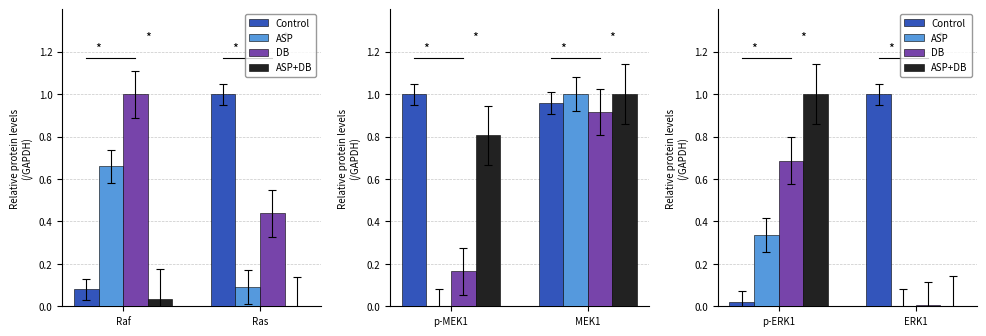

Count the number of categories in the chart.

2